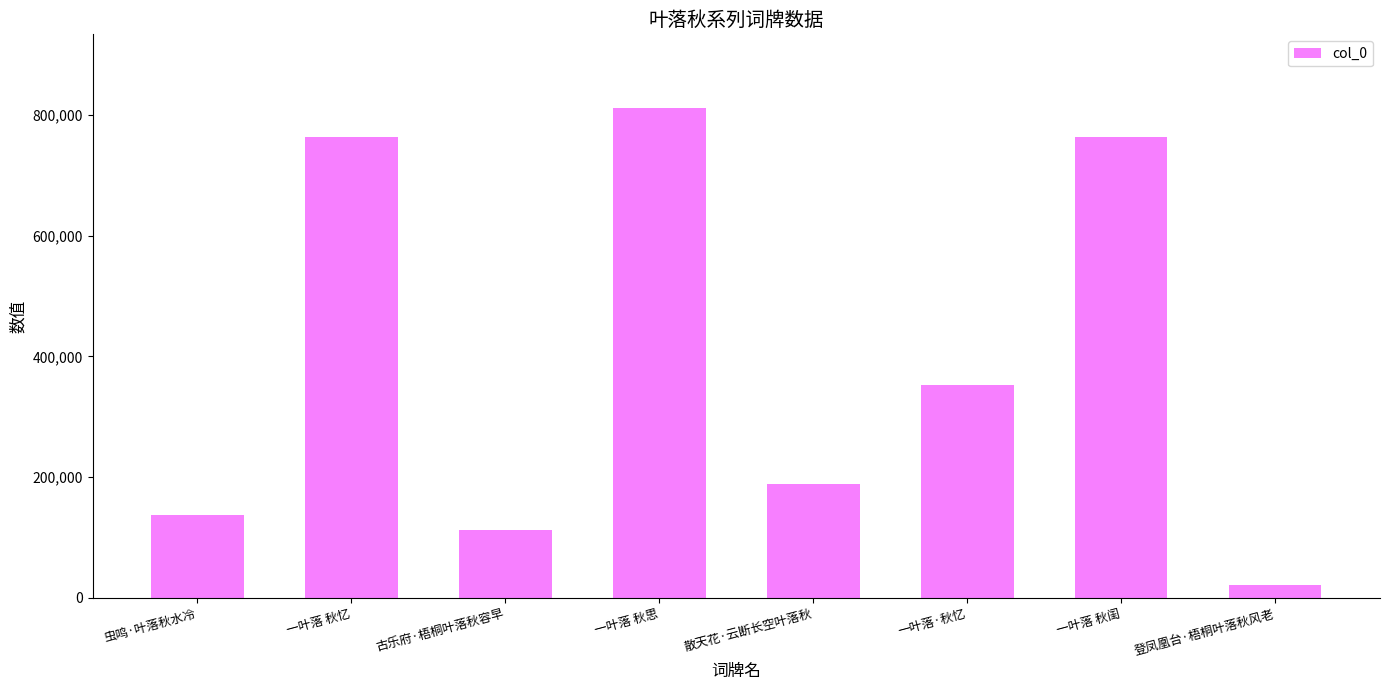

What is the approximate value at 一叶落·秋忆, to the nearest 10?

352990